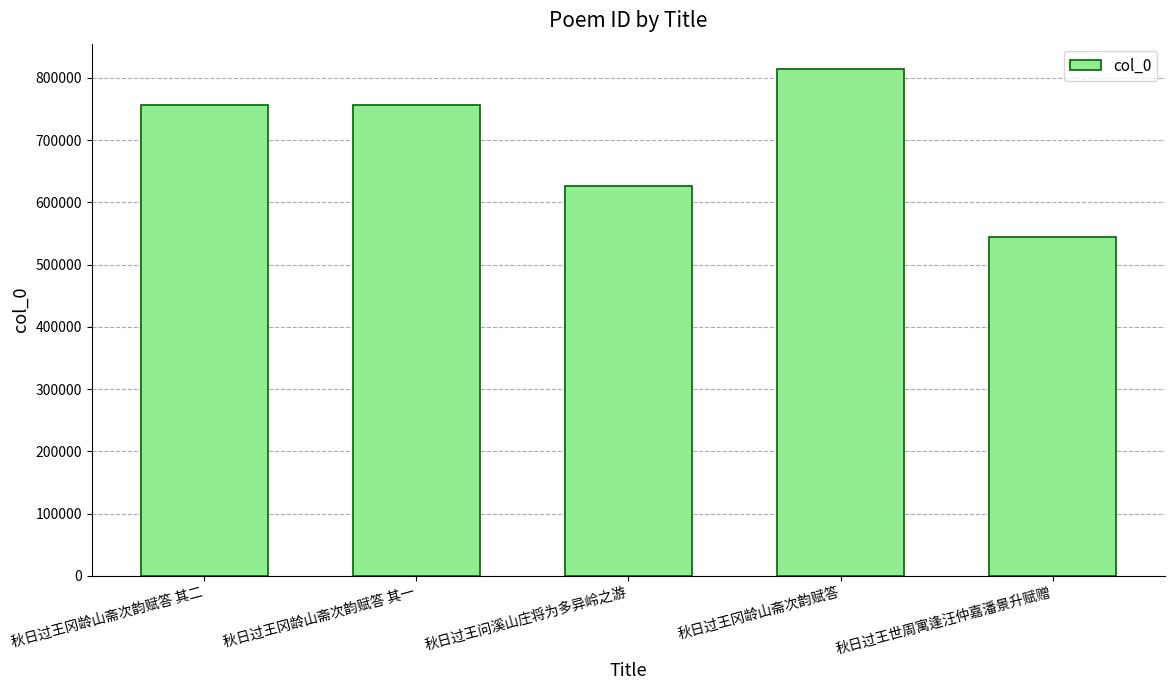

Which has a higher value, 秋日过王世周寓逢汪仲嘉潘景升赋赠 or 秋日过王冈龄山斋次韵赋答 其一?

秋日过王冈龄山斋次韵赋答 其一